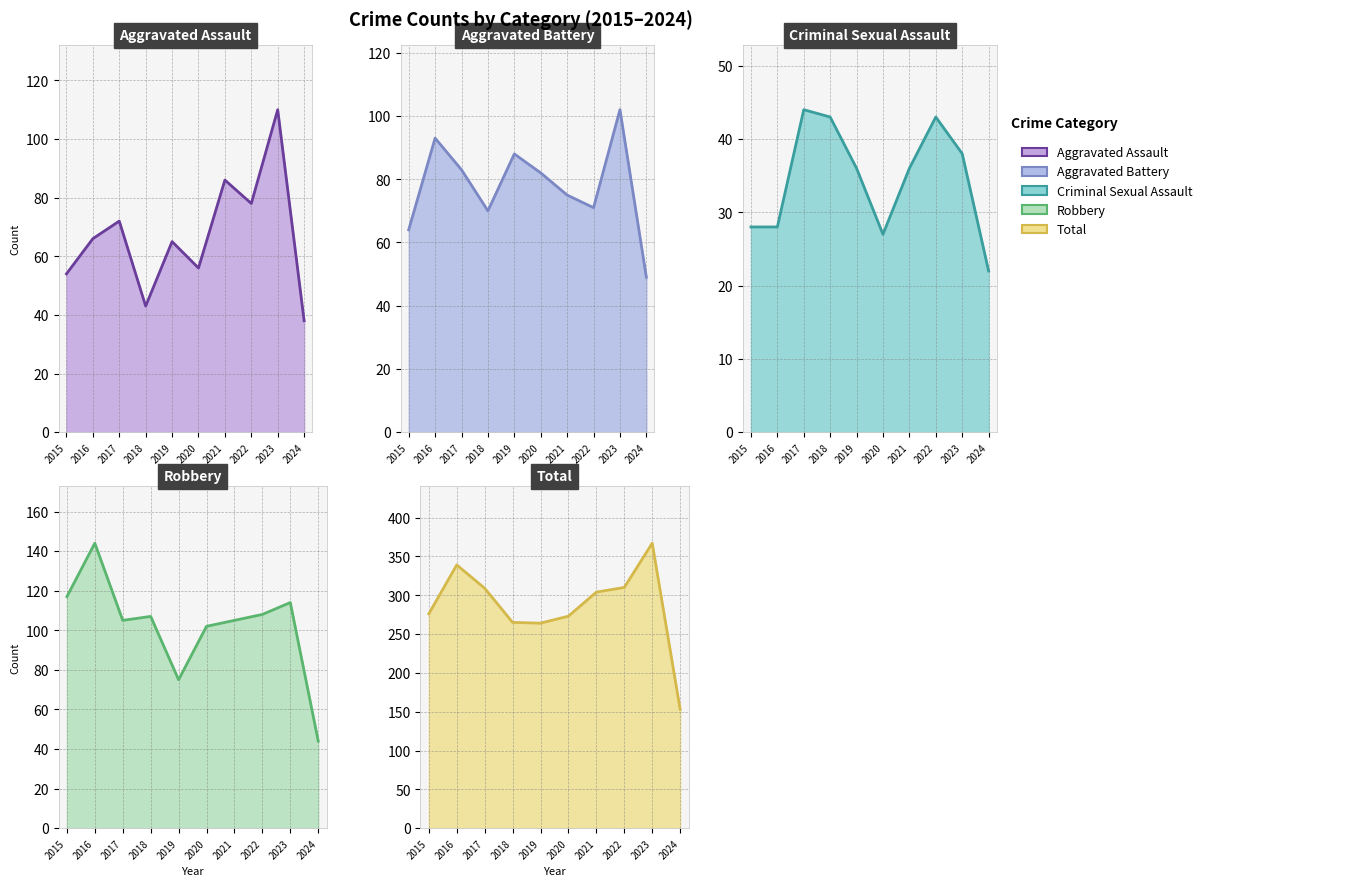

Rank the categories by Criminal Sexual Assault value from lowest to highest.

2024, 2020, 2015, 2016, 2019, 2021, 2023, 2018, 2022, 2017